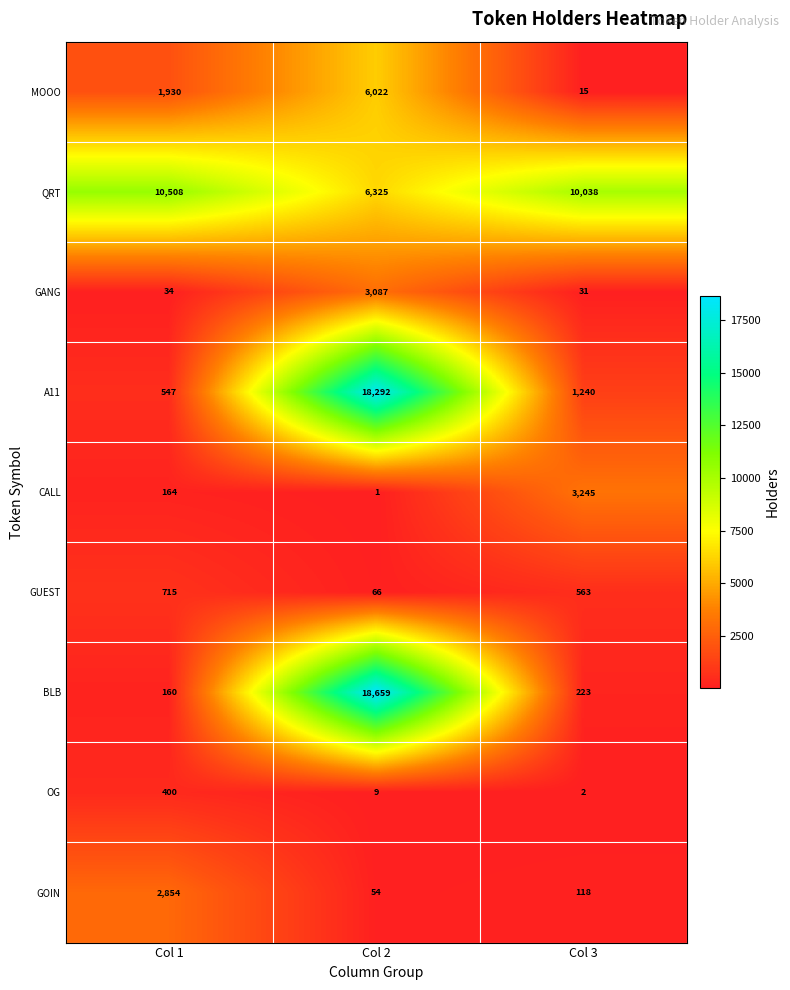

What is the average value of the BLB series?

6347